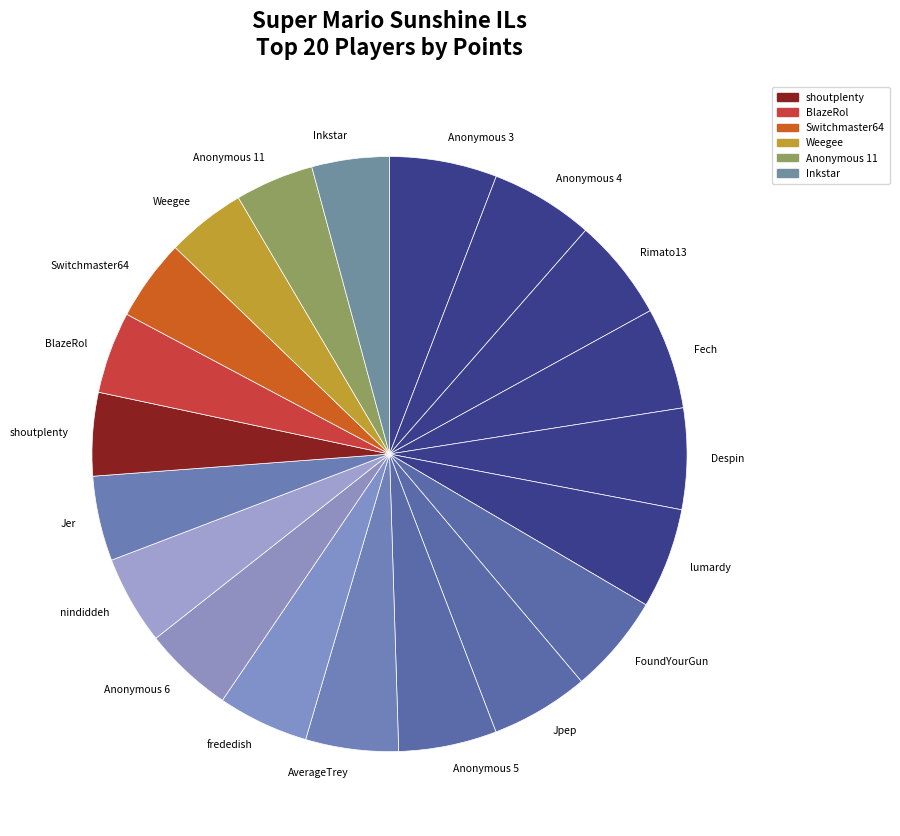

True or false: Despin accounts for 5% of the total.

True